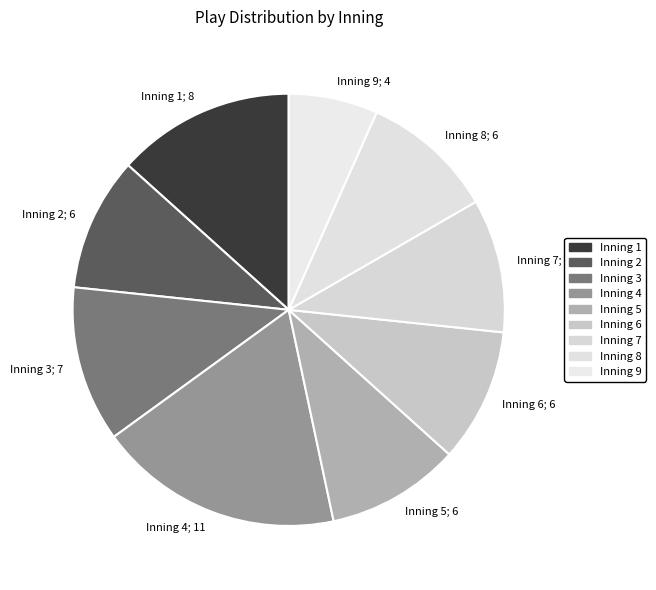

How many segments does this pie chart have?

9